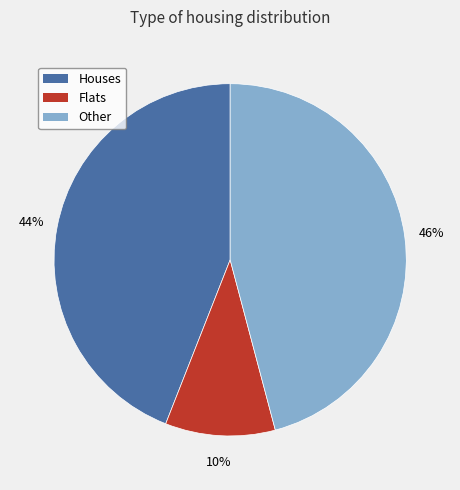

To the nearest percent, what is the difference between the largest and smallest slice percentages?

36%